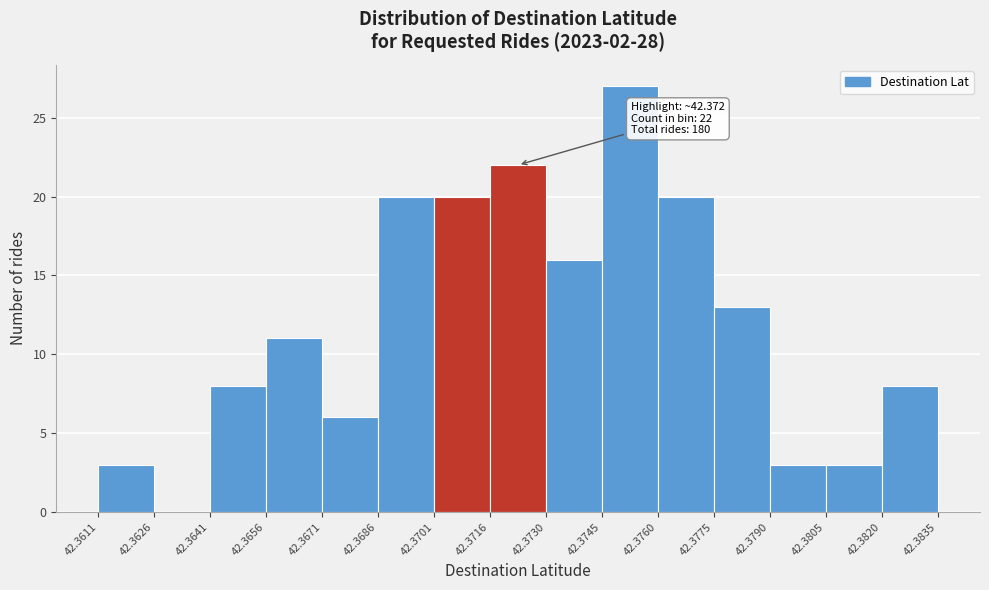

Over which range of the x-axis is the bar tallest?

42.3745 to 42.3760